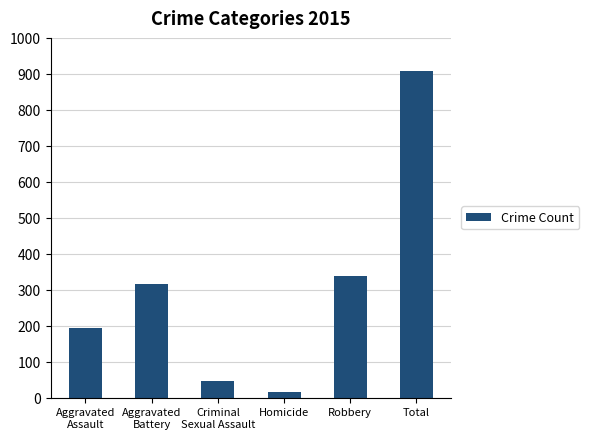

What is the ratio of the value at Total to the value at Criminal
Sexual Assault?

19.7